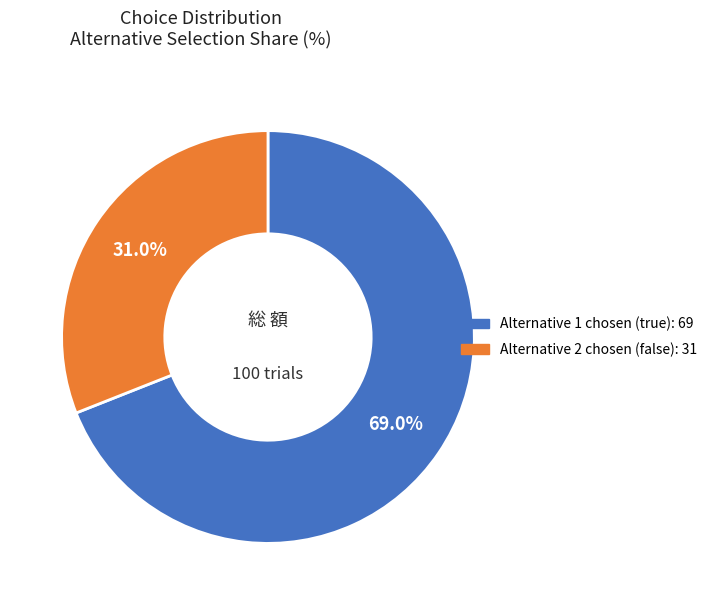

Is there any slice that represents more than half of the pie?

Yes